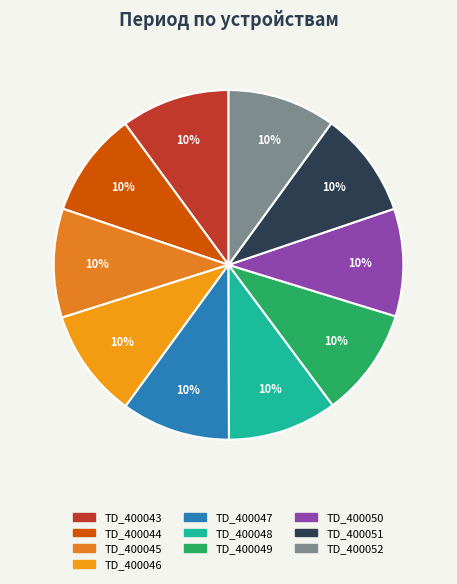

Which slice is the smallest?

TD_400044